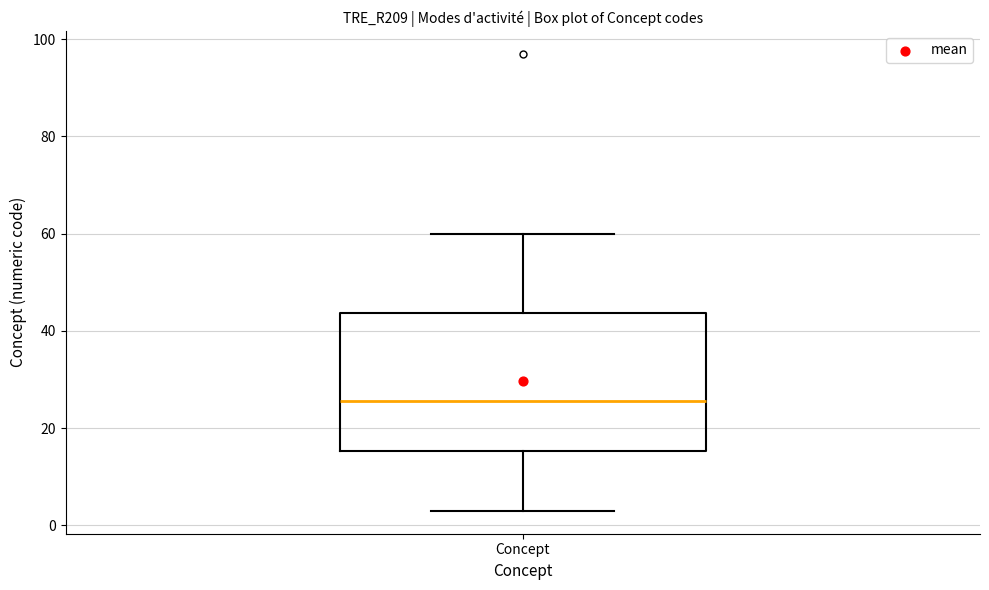

Transcribe this box plot: give where the median line is, the range the box spans, and where the two whiskers end, as read against the y-axis. The values are not printed on the chart, so give them approximately, as read against the axis.

median 26, box 16 to 44, whiskers 4 to 60